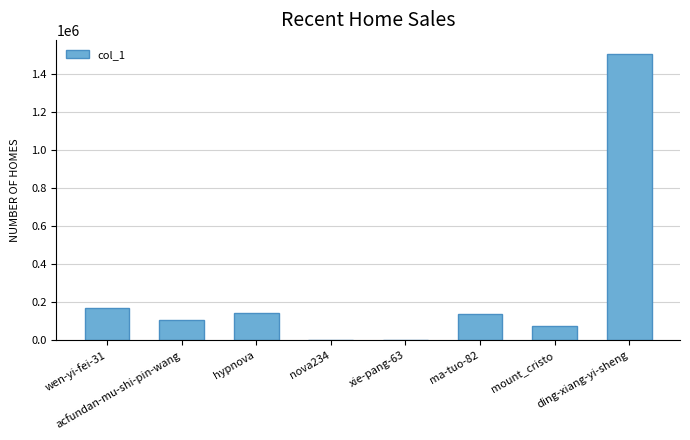

How many distinct data groups are displayed?

1